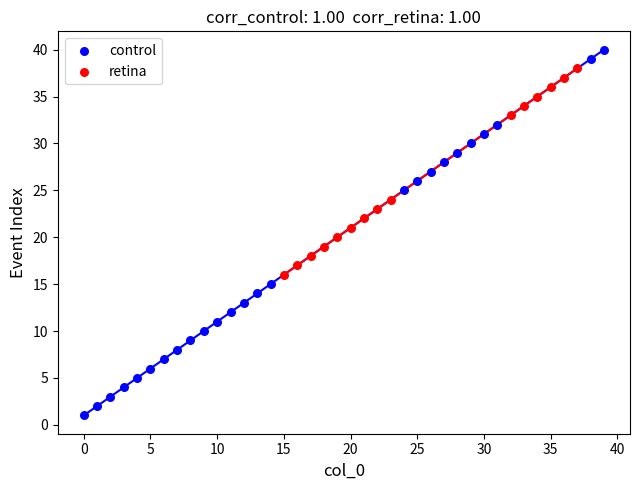

Which series has the widest spread of Y values?

control